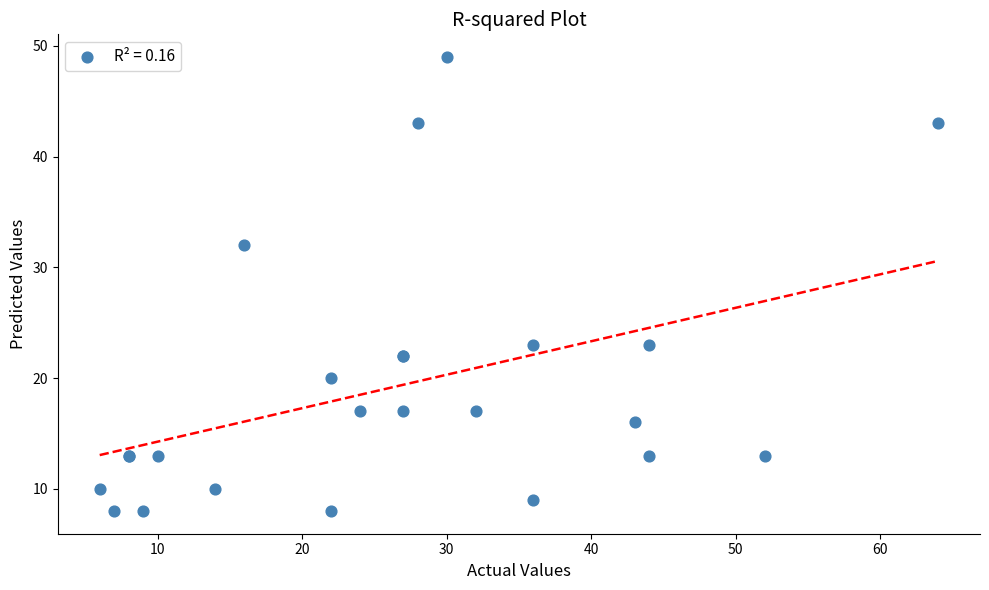

What Y value in the scatter plot is closest to 28?

32